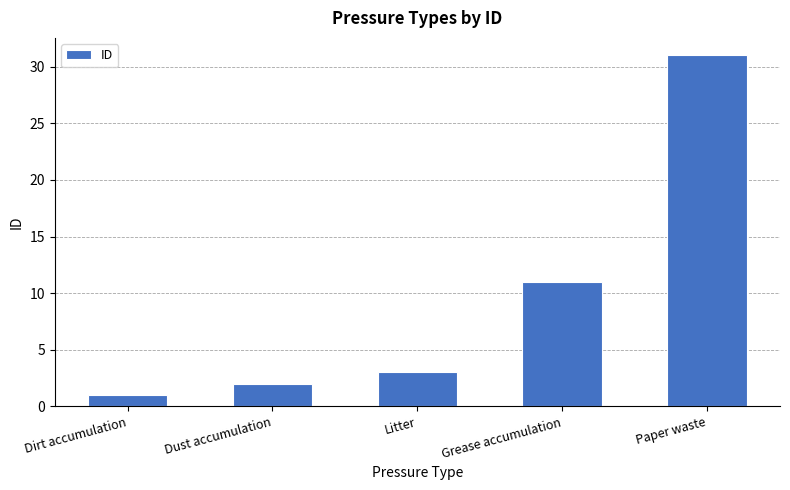

Where is the data nearest to the value 16?

Grease accumulation